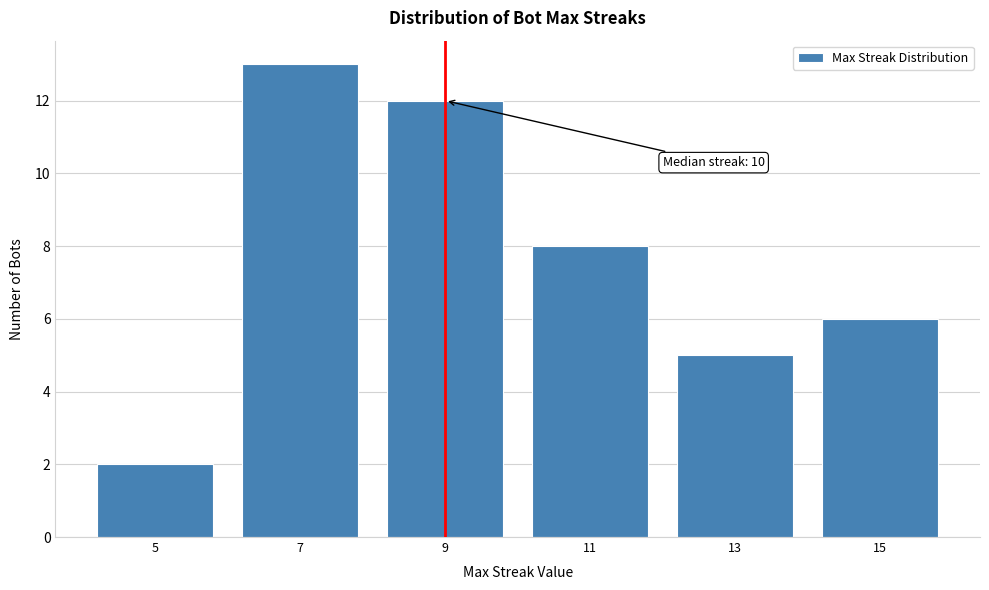

Reading left to right, list all the values displayed in this chart.

5=2	7=13	9=12	11=8	13=5	15=6